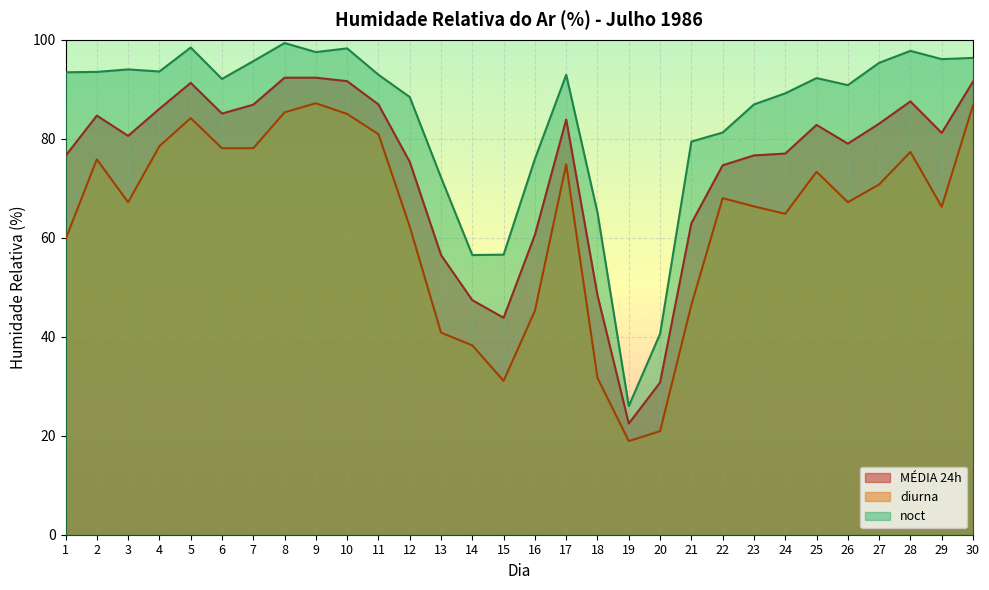

What is the value of the noct point at the 22nd from the left?

81.2